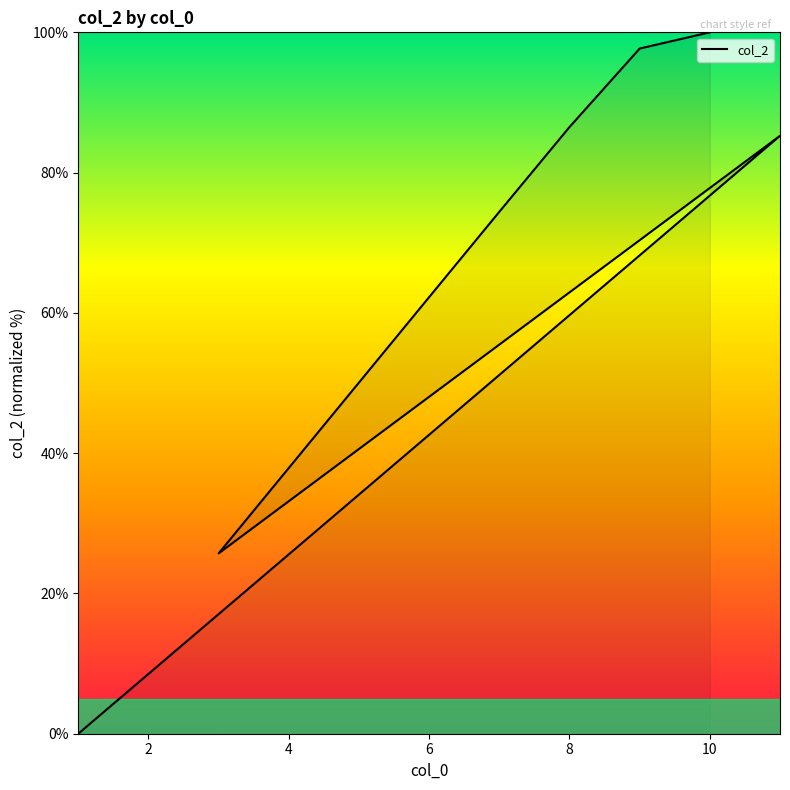

What is the difference between the values at 7 and 2?

1.2